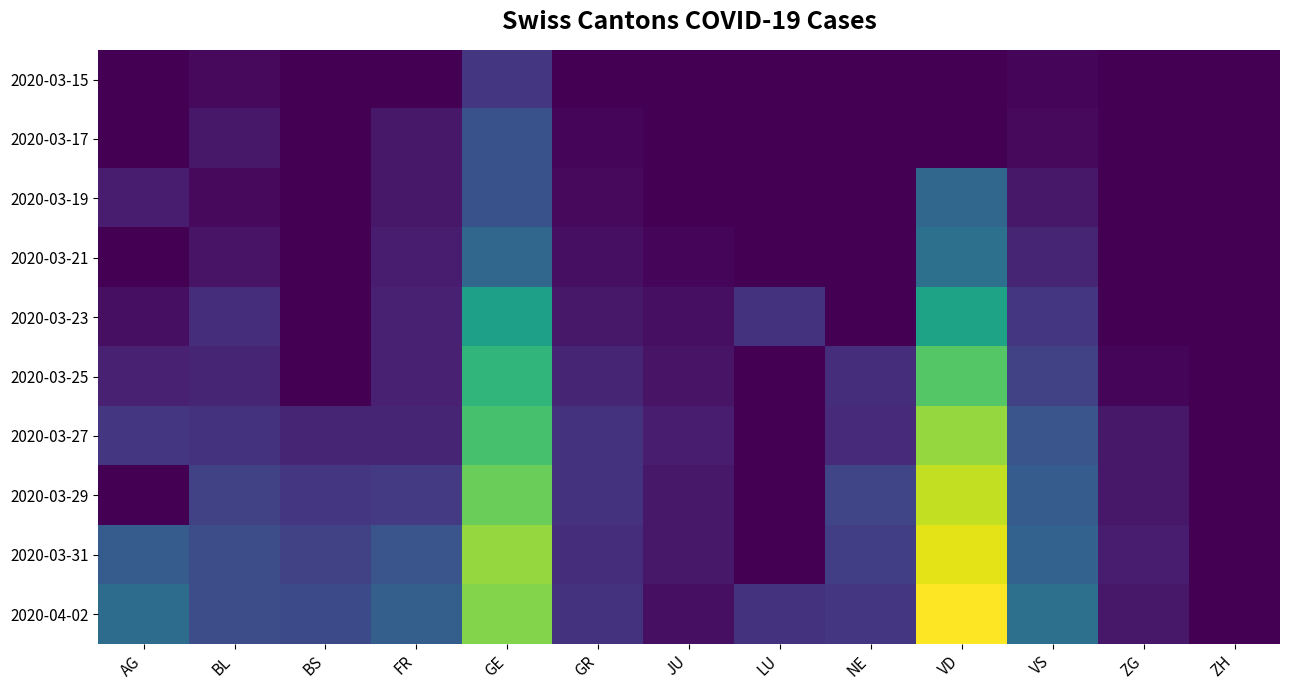

How many series are shown in this chart?

10